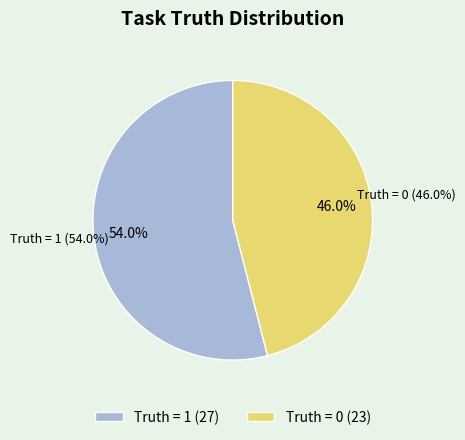

What percentage is the Truth = 1 slice, to the nearest percent?

54%